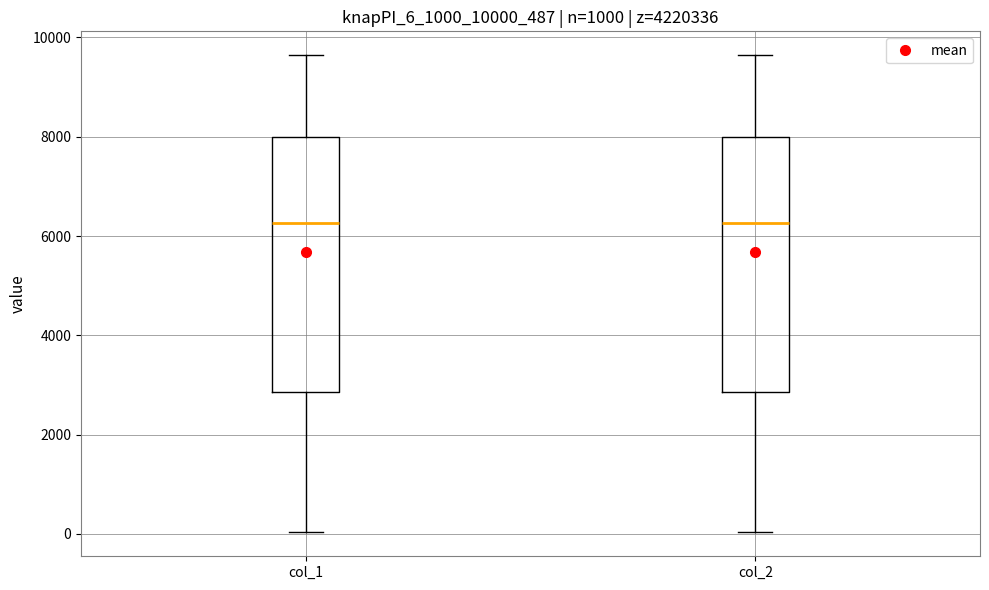

Reading left to right, transcribe this box plot: for each box, give where its median line is, the range the box spans, and where its two whiskers end, as read against the y-axis. The values are not printed on the chart, so give them approximately, as read against the axis.

col_1: median 6200, box 2800 to 8000, whiskers 0 to 9600
col_2: median 6200, box 2800 to 8000, whiskers 0 to 9600